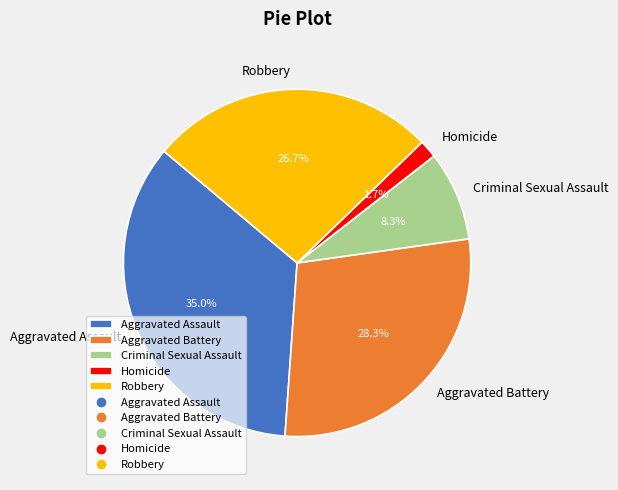

The Criminal Sexual Assault slice represents 14% of the pie. True or false?

False